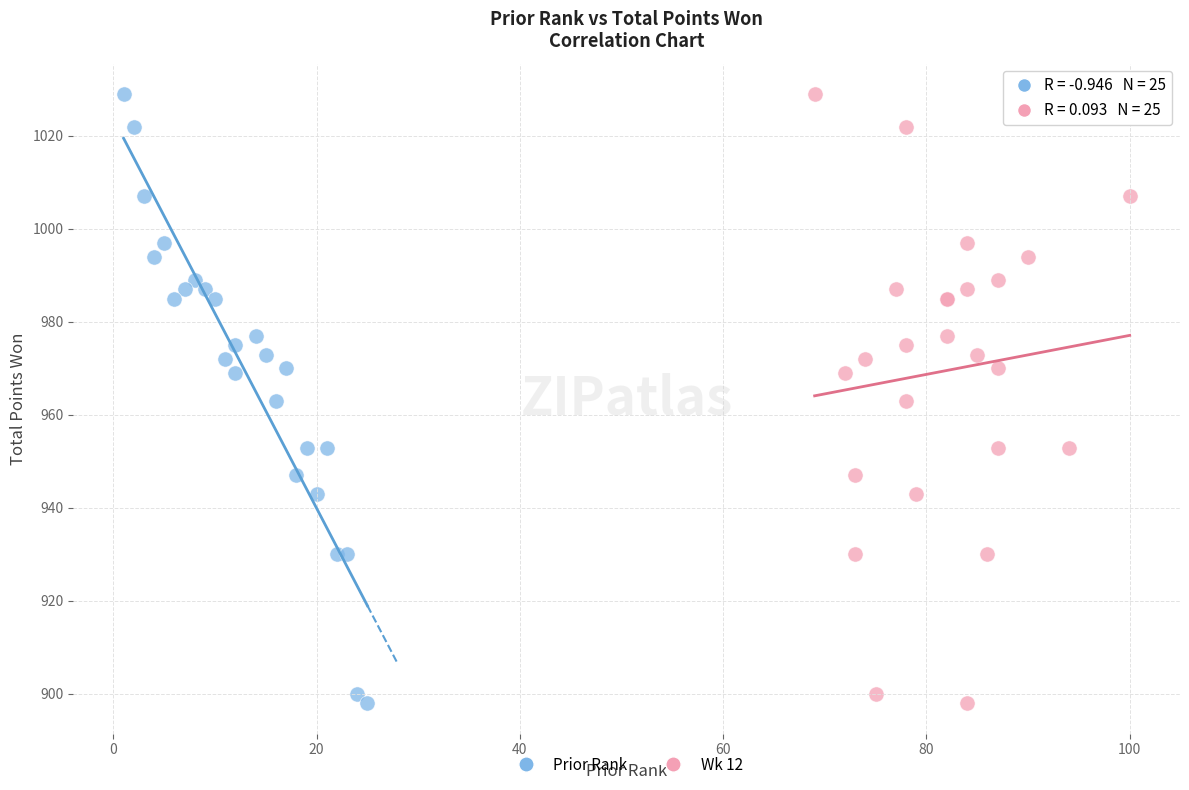

What are all the series names shown in the legend?

Prior Rank, Wk 12